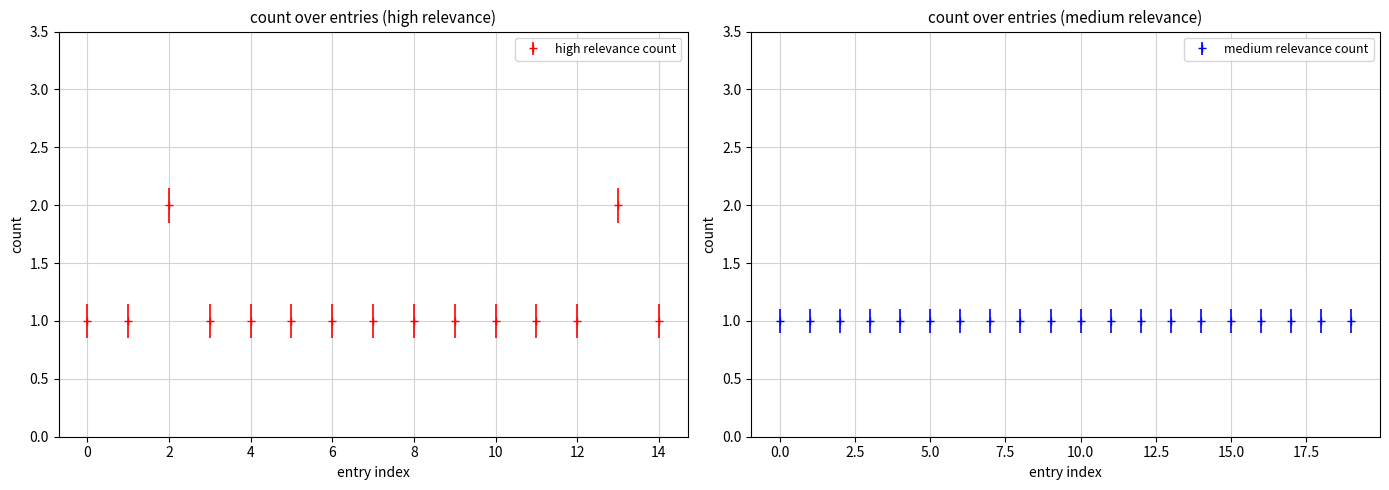

What is the sum of all values?

17